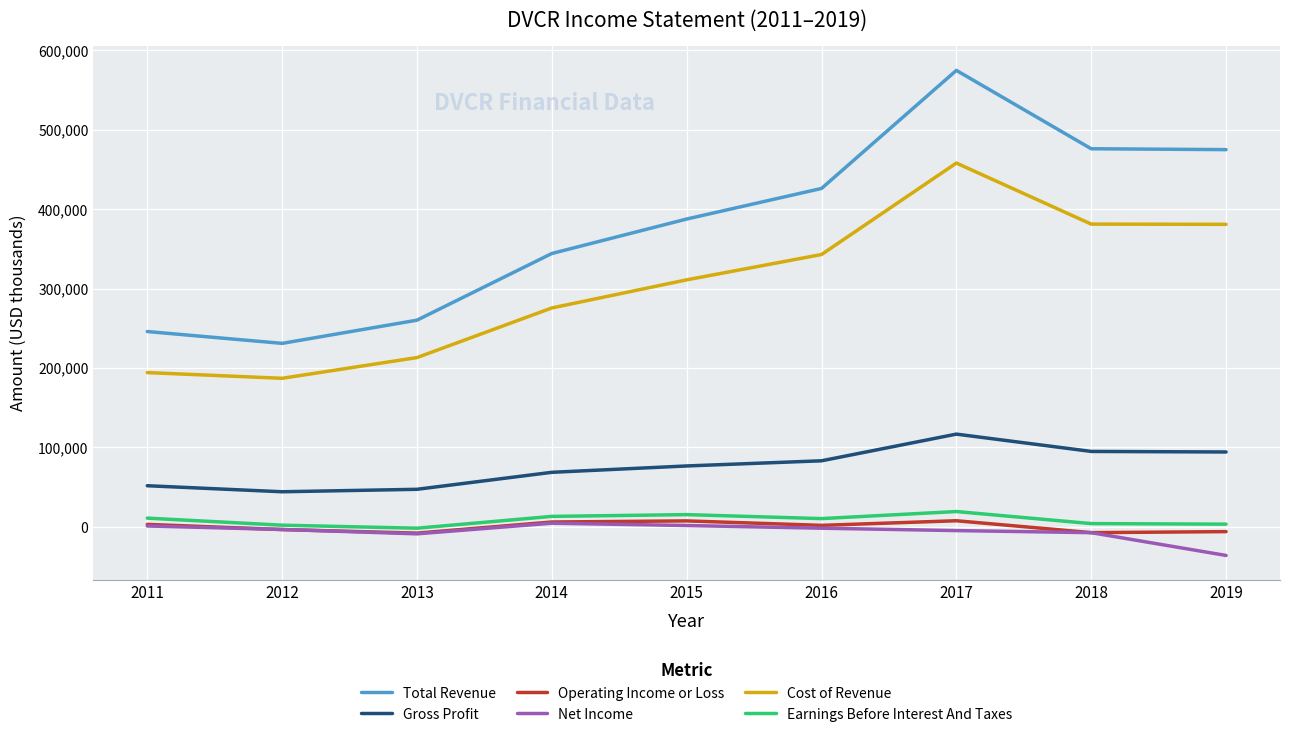

What is the difference between the maximum and minimum values in the Earnings Before Interest And Taxes series?

21000